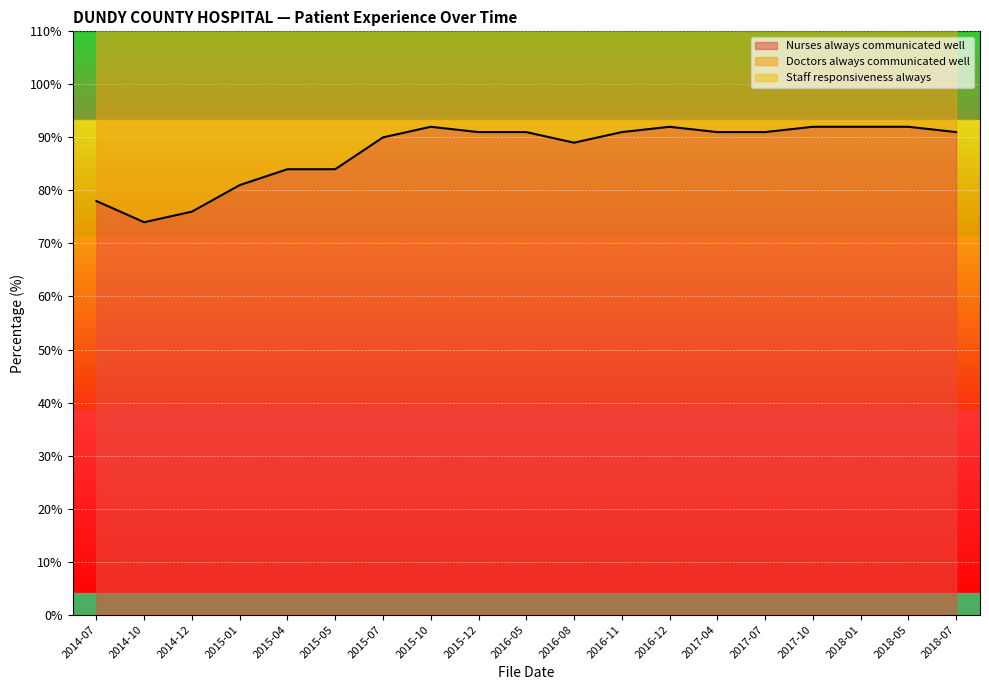

What is the difference between the Doctors always communicated well values at 2015-12 and 2017-10?

5